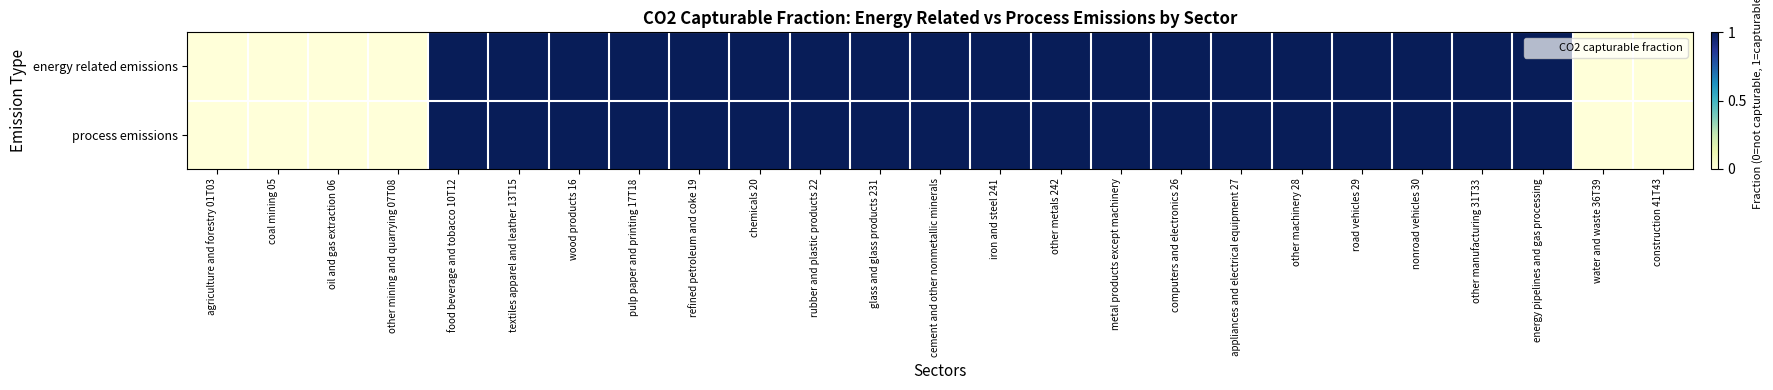

Reading left to right, list all the values displayed in this chart.

energy related emissions: agriculture and forestry 01T03=0	coal mining 05=0	oil and gas extraction 06=0	other mining and quarrying 07T08=0	food beverage and tobacco 10T12=1	textiles apparel and leather 13T15=1	wood products 16=1	pulp paper and printing 17T18=1	refined petroleum and coke 19=1	chemicals 20=1	rubber and plastic products 22=1	glass and glass products 231=1	cement and other nonmetallic minerals=1	iron and steel 241=1	other metals 242=1	metal products except machinery=1	computers and electronics 26=1	appliances and electrical equipment 27=1	other machinery 28=1	road vehicles 29=1	nonroad vehicles 30=1	other manufacturing 31T33=1	energy pipelines and gas processing=1	water and waste 36T39=0	construction 41T43=0
process emissions: agriculture and forestry 01T03=0	coal mining 05=0	oil and gas extraction 06=0	other mining and quarrying 07T08=0	food beverage and tobacco 10T12=1	textiles apparel and leather 13T15=1	wood products 16=1	pulp paper and printing 17T18=1	refined petroleum and coke 19=1	chemicals 20=1	rubber and plastic products 22=1	glass and glass products 231=1	cement and other nonmetallic minerals=1	iron and steel 241=1	other metals 242=1	metal products except machinery=1	computers and electronics 26=1	appliances and electrical equipment 27=1	other machinery 28=1	road vehicles 29=1	nonroad vehicles 30=1	other manufacturing 31T33=1	energy pipelines and gas processing=1	water and waste 36T39=0	construction 41T43=0